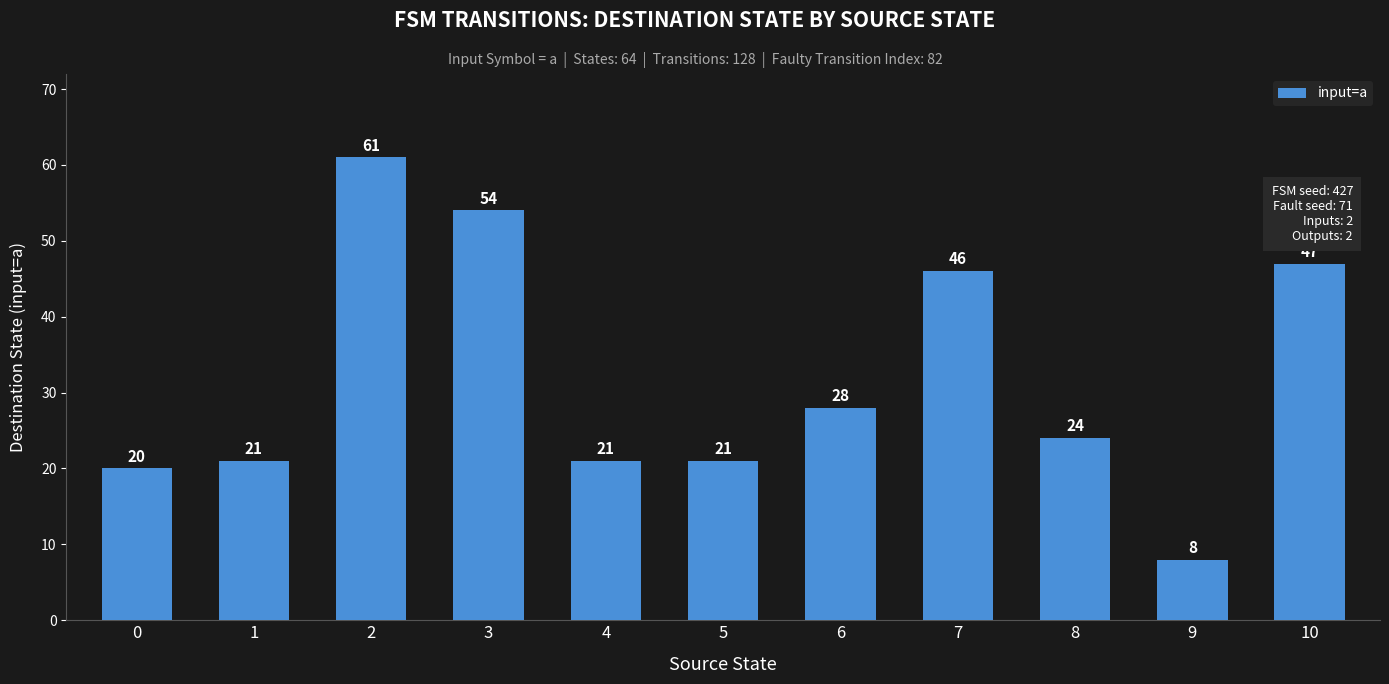

What is the greatest value displayed?

61